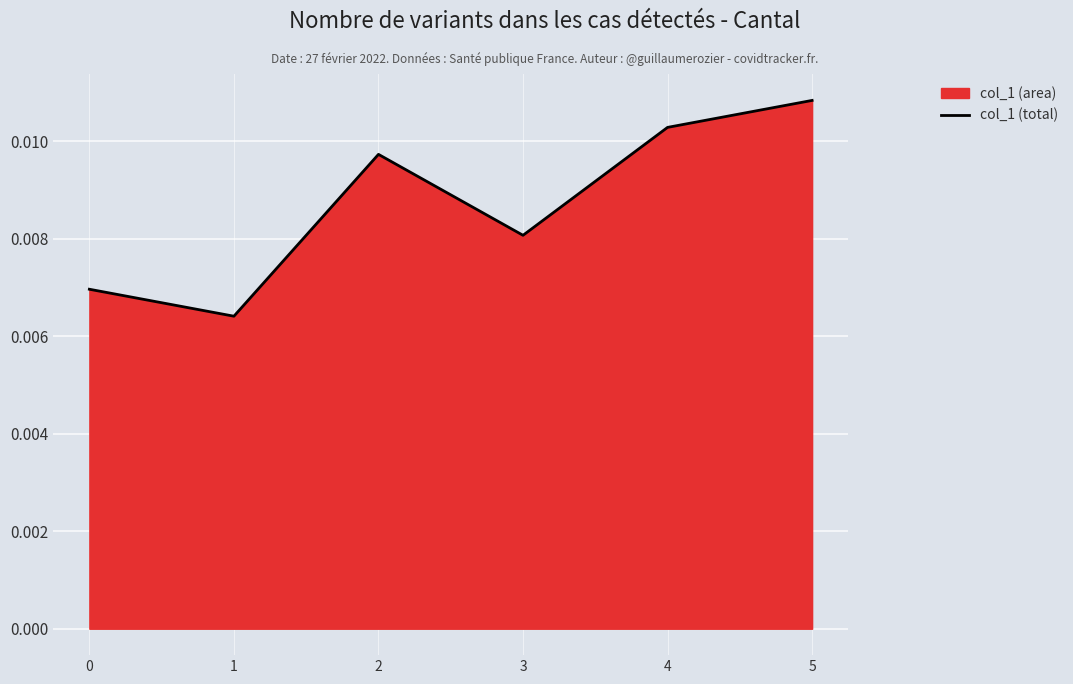

How many lines are shown in the chart?

1